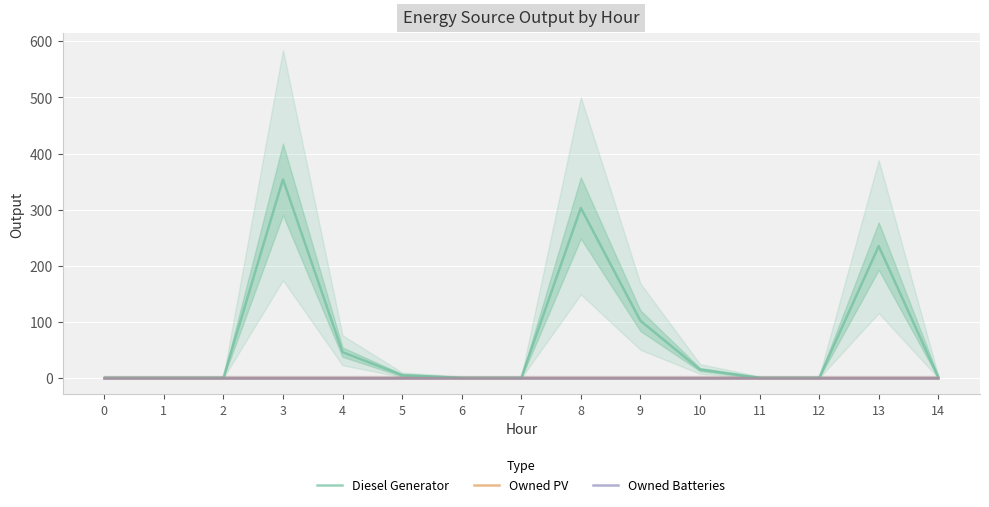

What are all the series names shown in the legend?

Diesel Generator, Owned PV, Owned Batteries